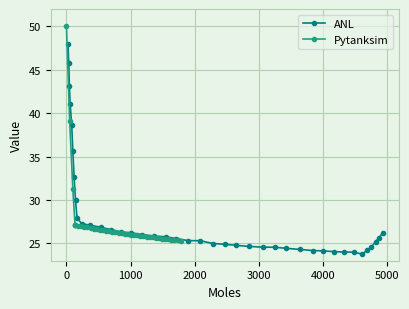

What is the lowest value of the ANL series?

23.8